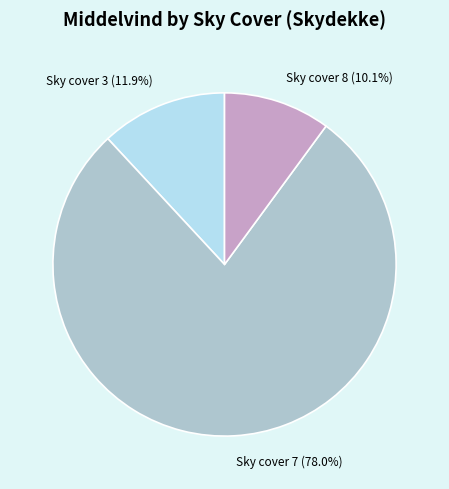

Which has a higher value, Sky cover 3 or Sky cover 8?

Sky cover 3